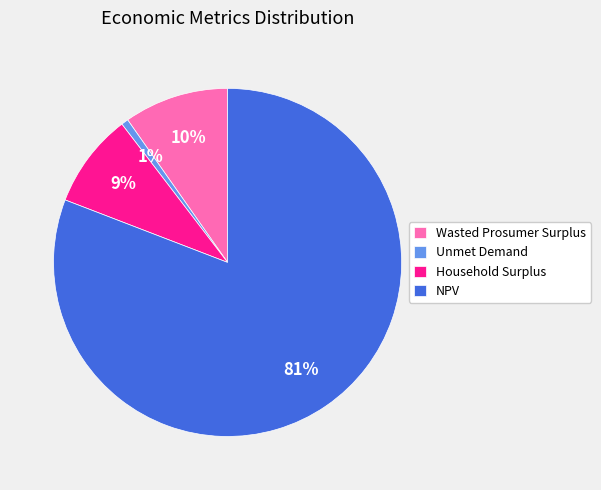

Combined, do NPV and Unmet Demand account for over 50%?

Yes